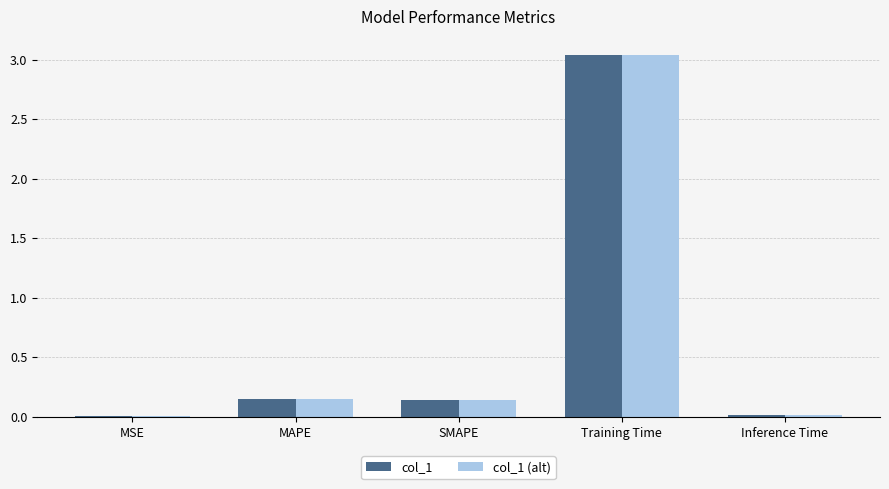

The value of col_1 (alt) at MSE is 0.0. True or false?

True